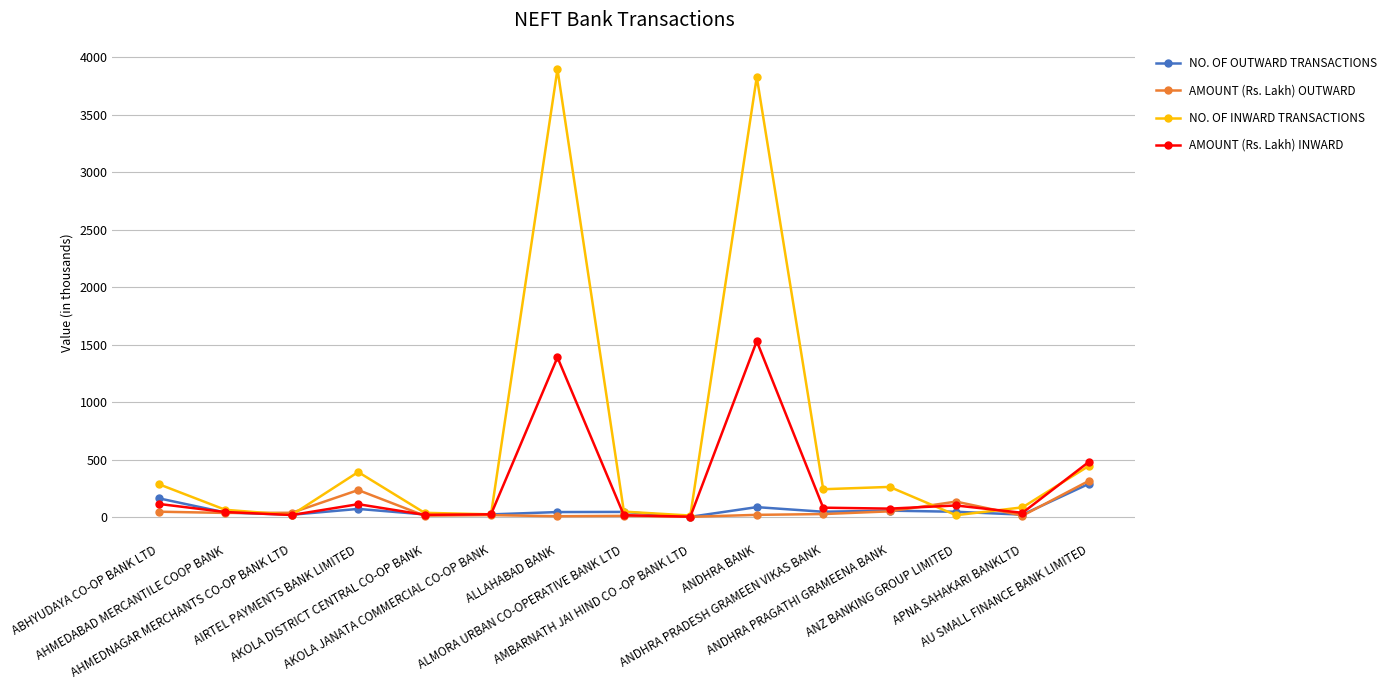

In AMOUNT (Rs. Lakh) OUTWARD, how many points are lower than both neighbors (excluding endpoints)?

5